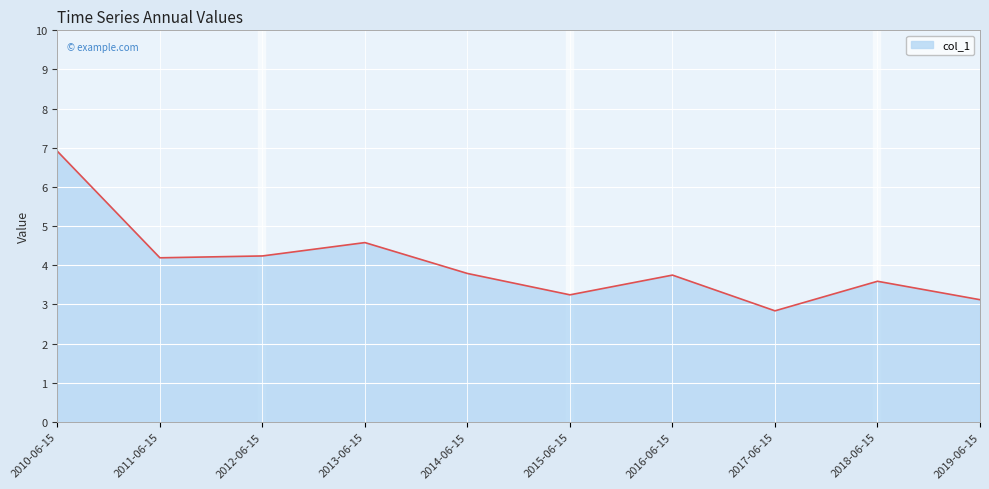

What is the greatest value displayed?

6.9